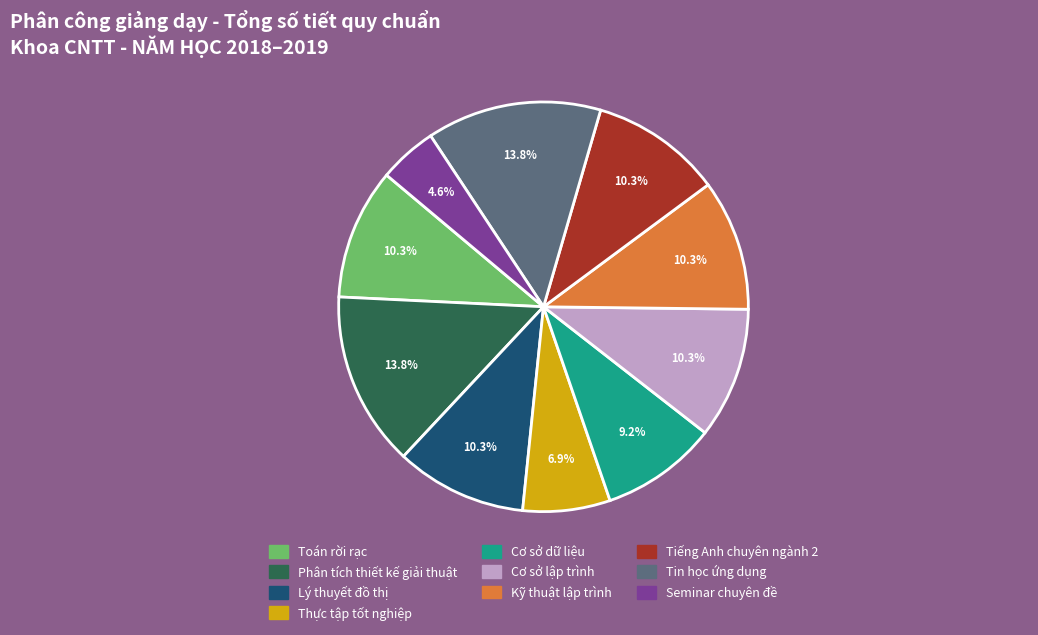

Which has a higher value, Phân tích thiết kế giải thuật or Cơ sở lập trình?

Phân tích thiết kế giải thuật